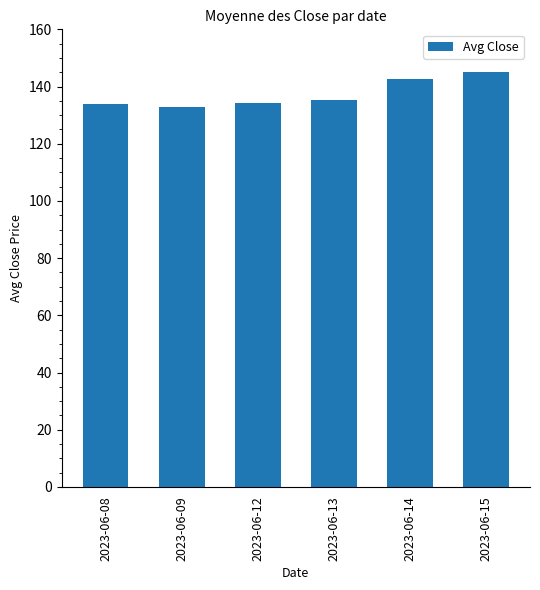

Approximately how many times larger is the value at 2023-06-13 compared to 2023-06-14?

0.9